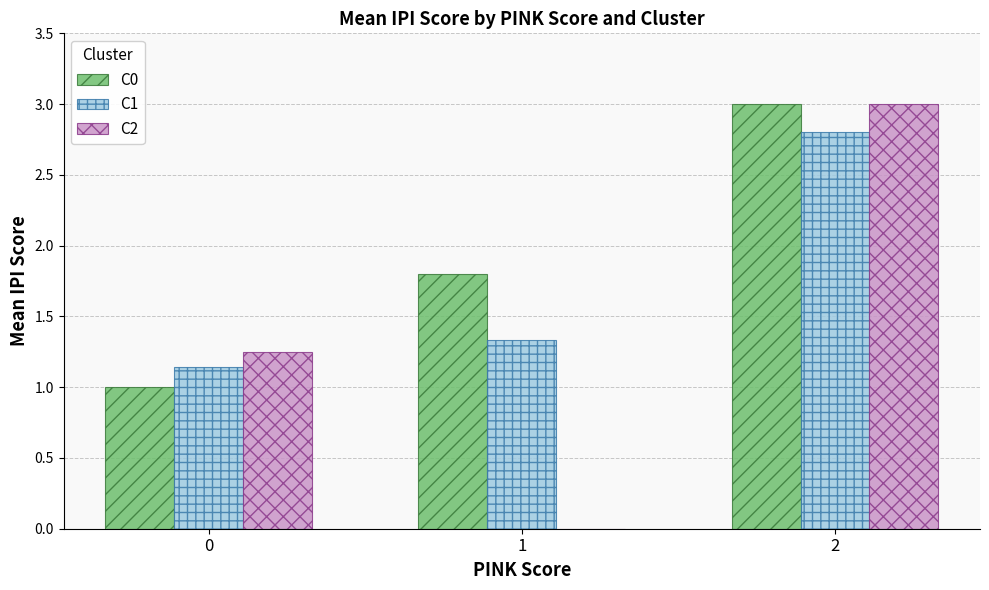

Which series has the largest total across all categories?

C0